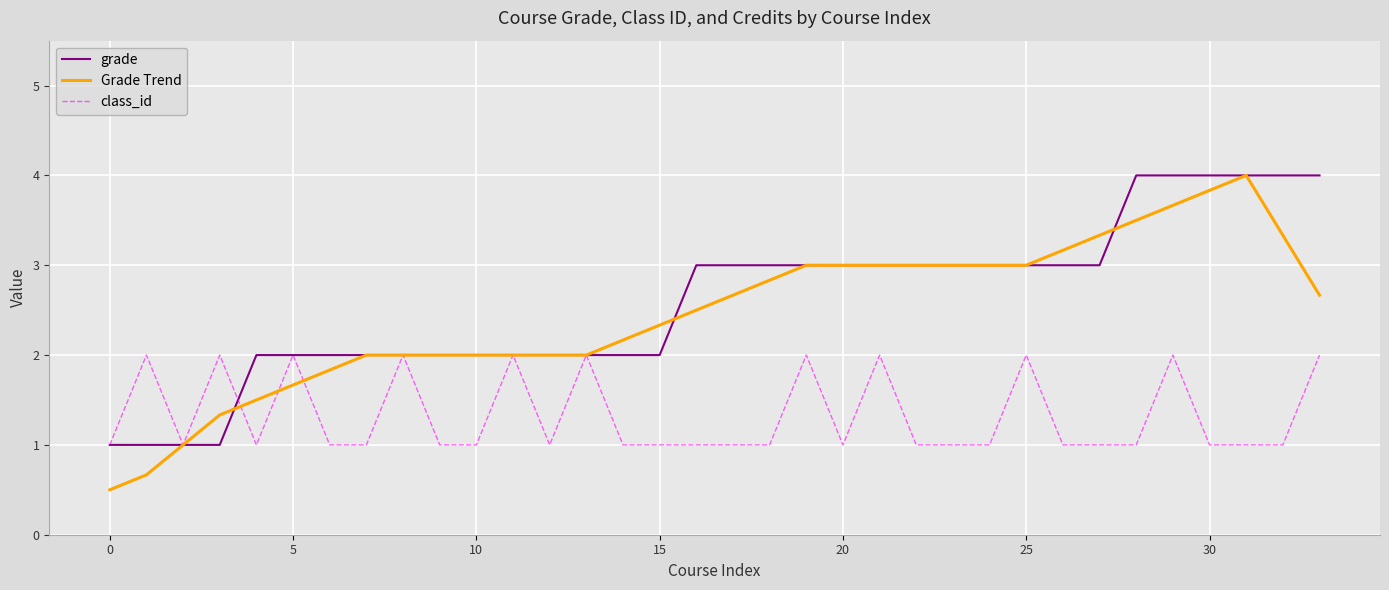

Which series has the widest spread of values?

Grade Trend